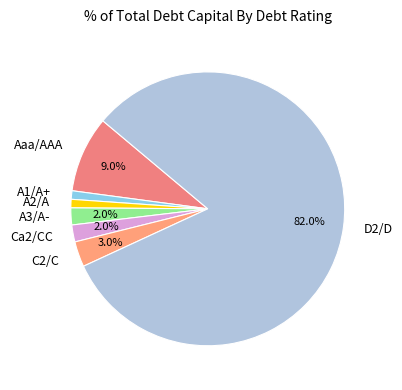

To the nearest percent, what is the difference between the largest and smallest slice percentages?

81%